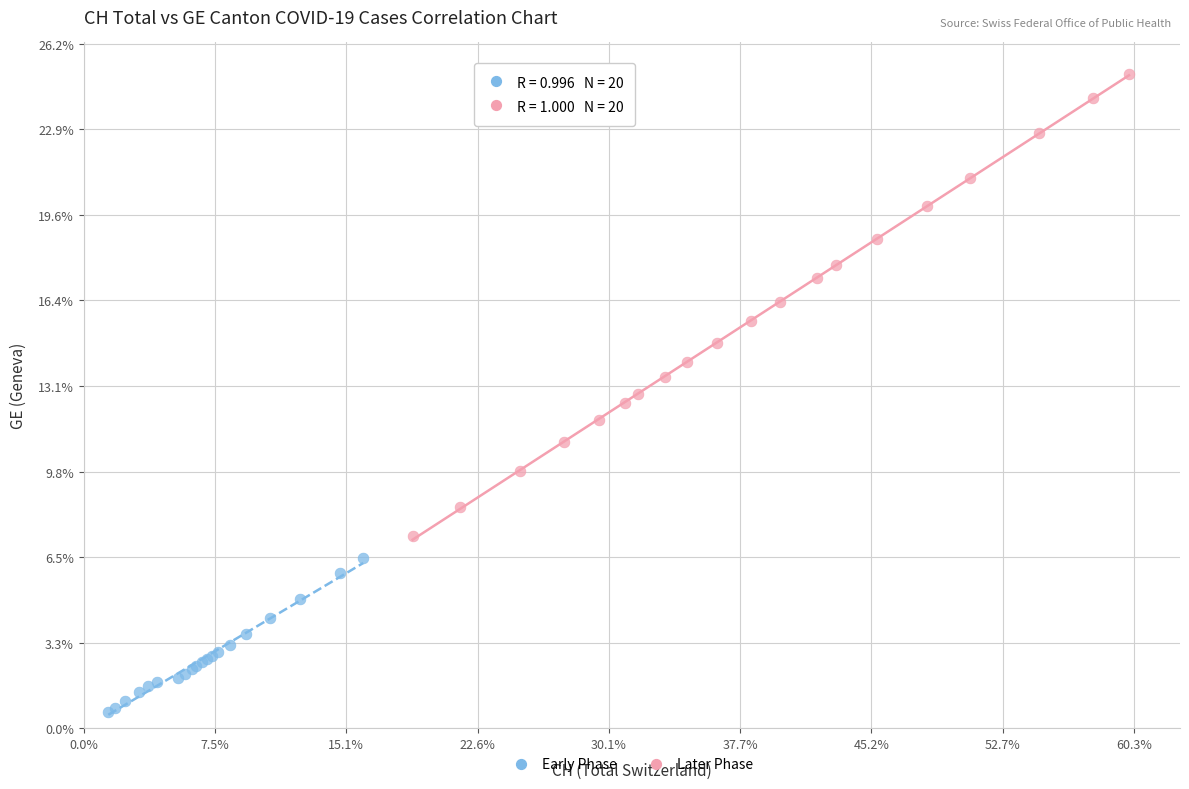

Which series contains the highest Y value?

Later Phase